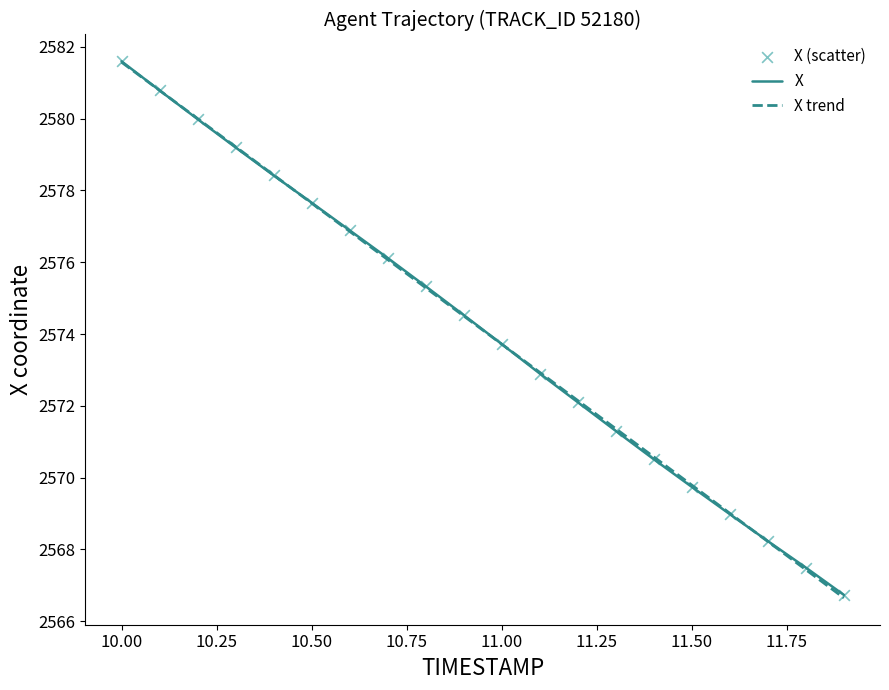

What is the lowest value of the X series?

2566.7